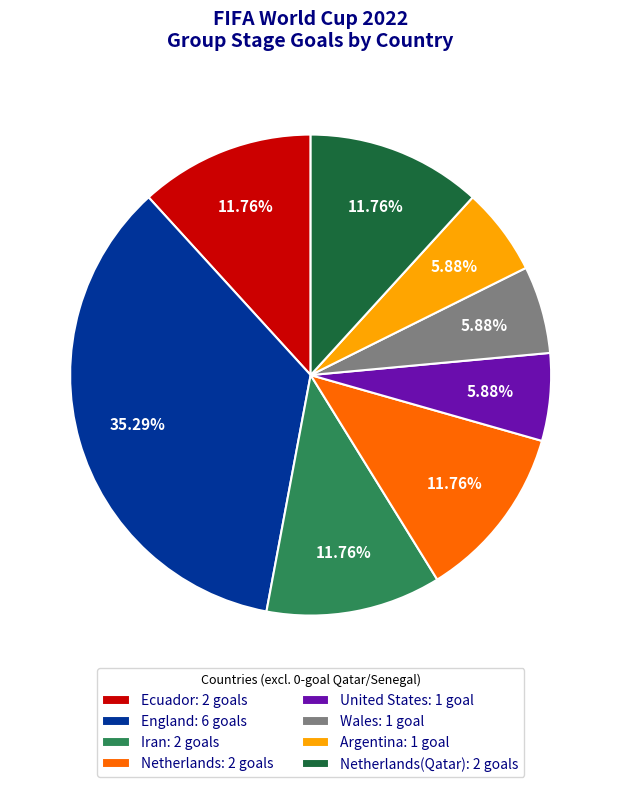

Combined, do Netherlands: 2 goals and Argentina: 1 goal account for over 50%?

No